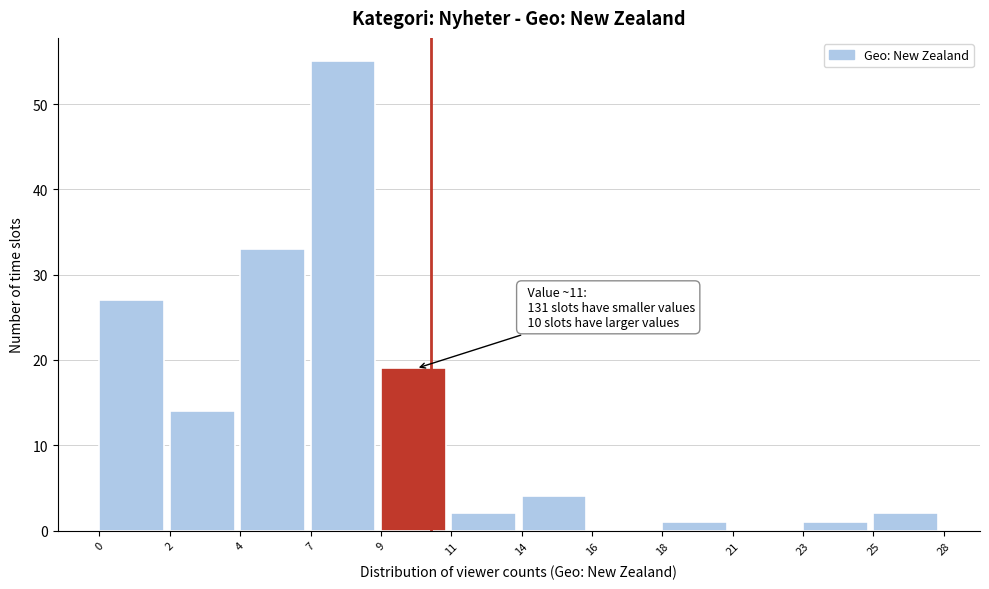

Reading right to left, list all the values displayed in this chart.

25=2	23=1	21=0	18=1	16=0	14=4	11=2	9=19	7=55	4=33	2=14	0=27